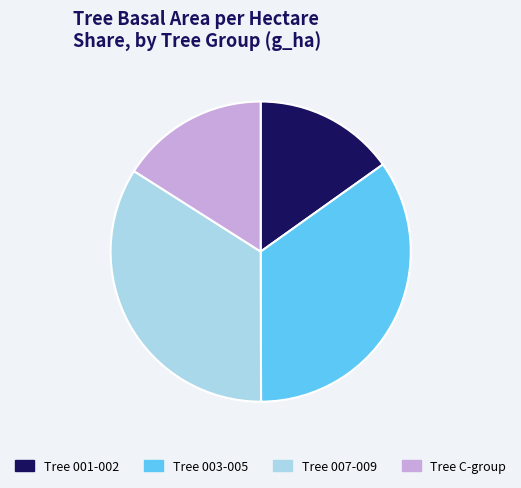

What is the smallest slice in the pie chart?

Tree 001-002